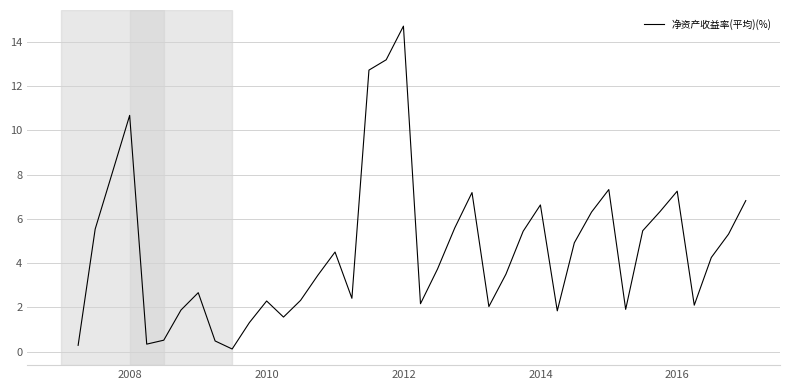

How many lines are shown in the chart?

1